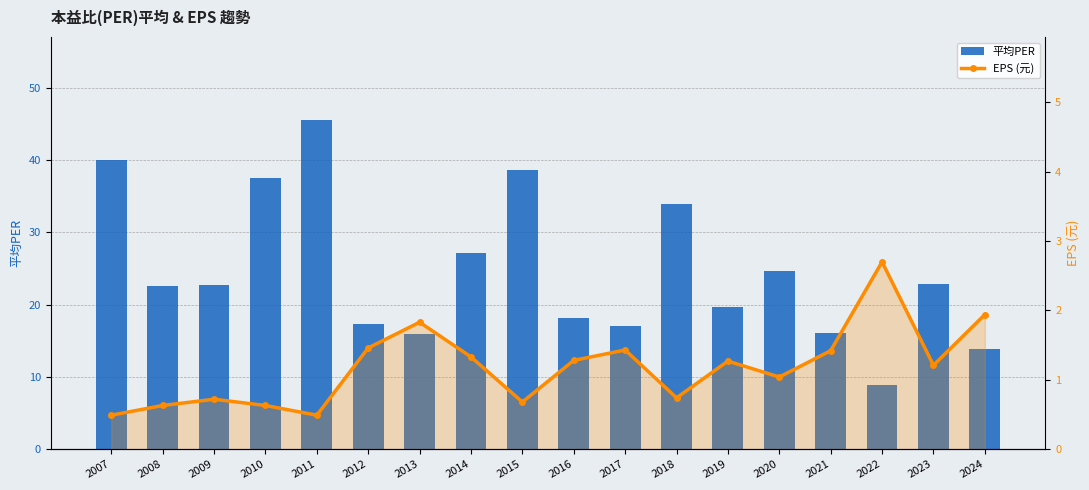

What is the difference between the highest and lowest values at 2019?

18.4